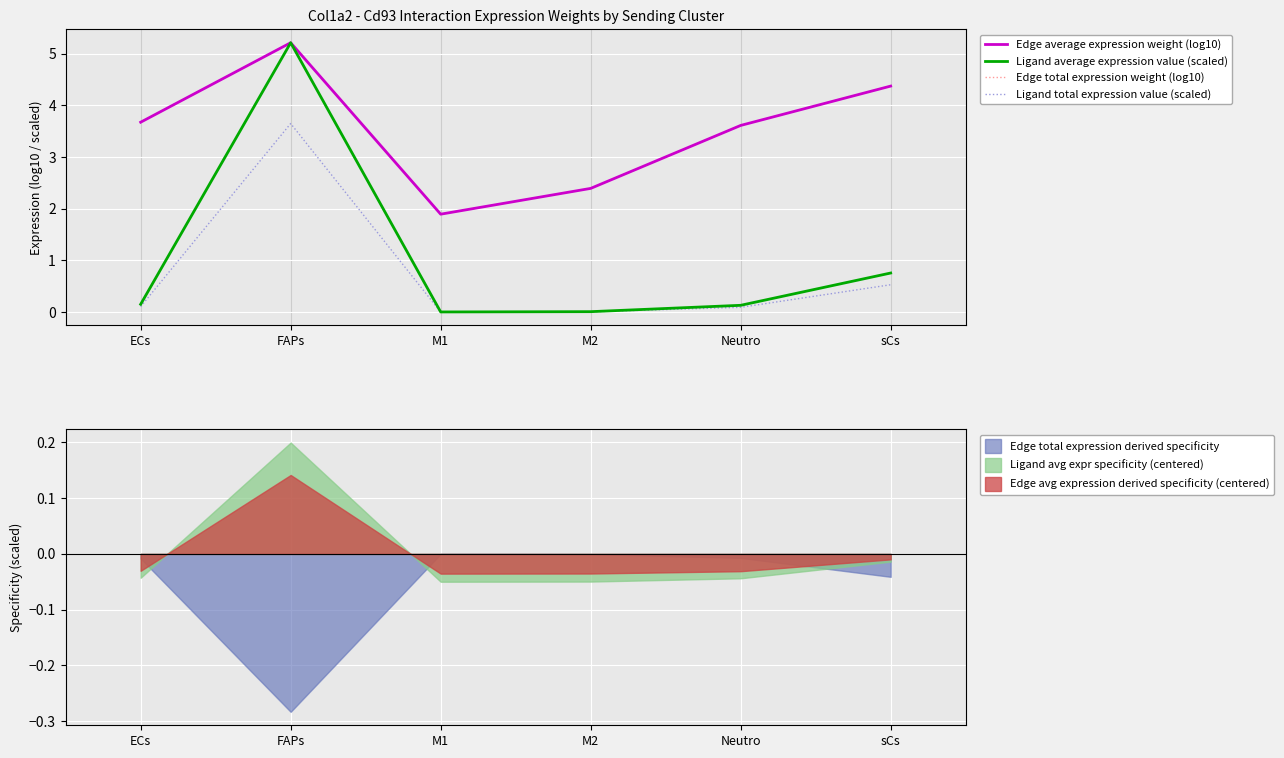

Between M2 and sCs, which series saw the biggest shift?

Edge average expression weight (log10)